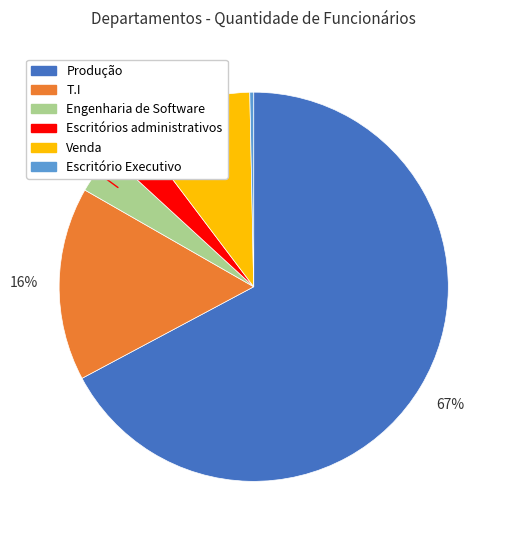

Count the number of slices in the pie.

6